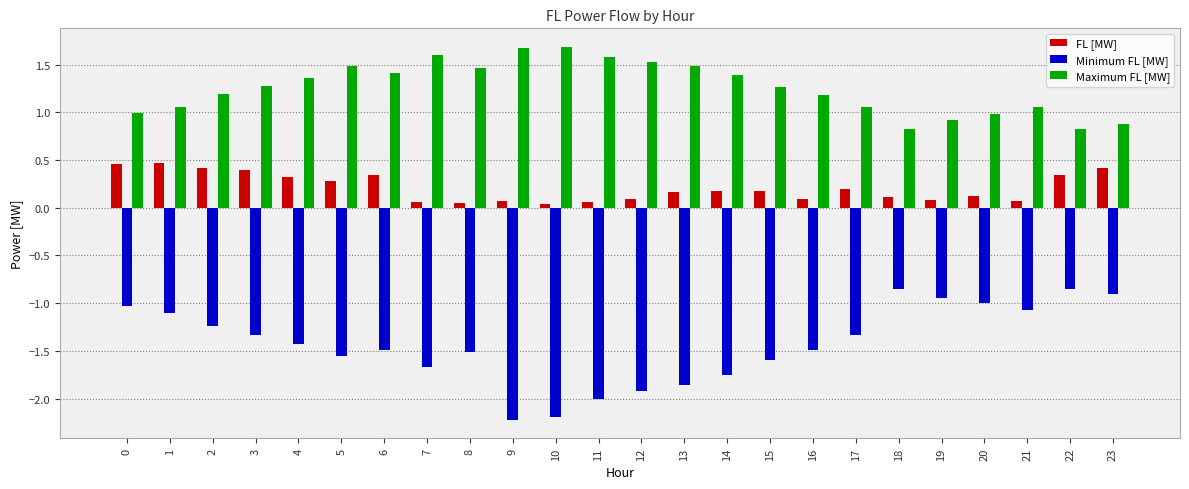

Which series has the widest spread of values?

Minimum FL [MW]